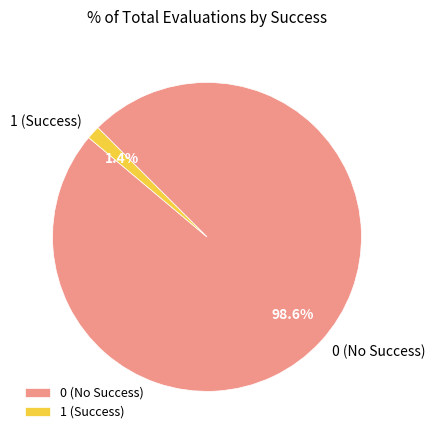

Which category has the biggest portion of the pie?

0 (No Success)